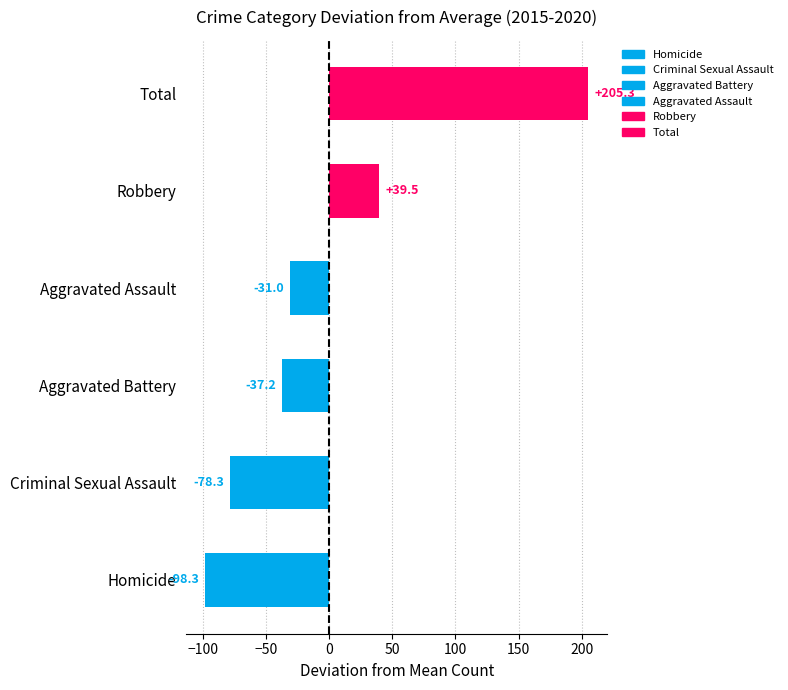

List the labels in order of value, smallest first.

Homicide, Criminal Sexual Assault, Aggravated Battery, Aggravated Assault, Robbery, Total